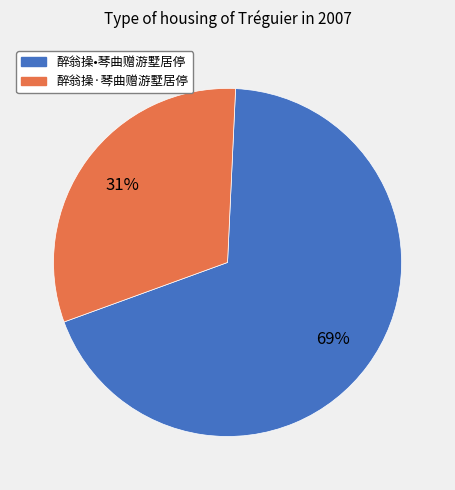

Which slice is the largest?

醉翁操•琴曲赠游墅居停